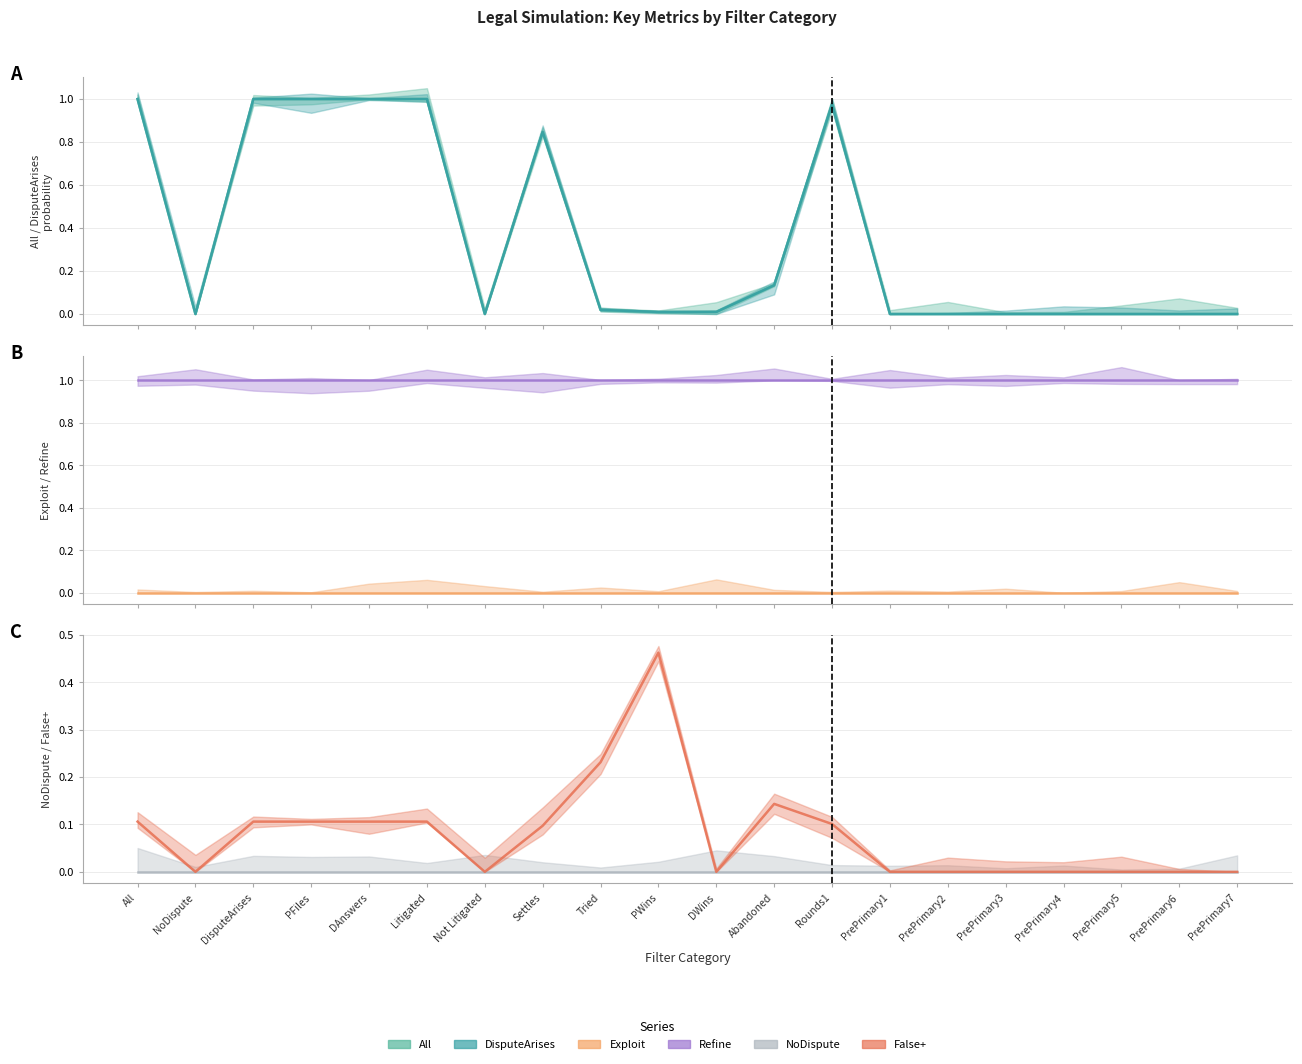

What is the value of the Refine point at the 15th from the left?

1.0